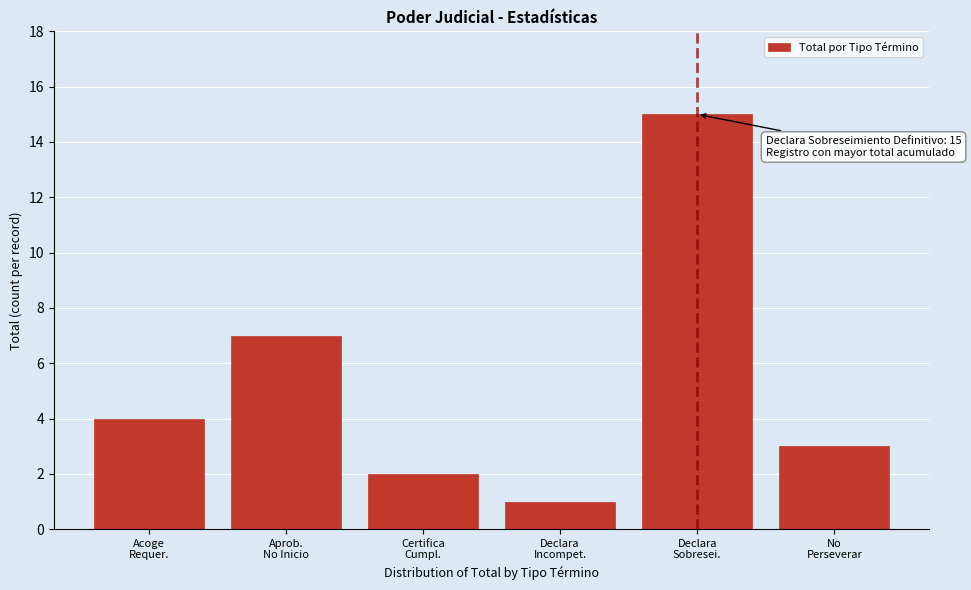

Reading right to left, list all the values displayed in this chart.

3	15	1	2	7	4